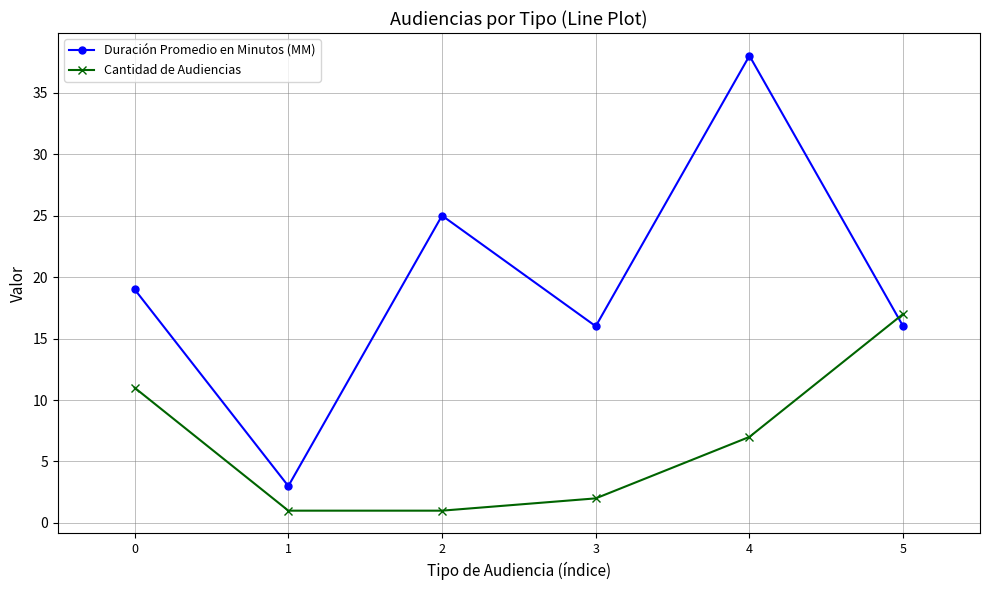

How many data points in Duración Promedio en Minutos (MM) are less than 19?

3